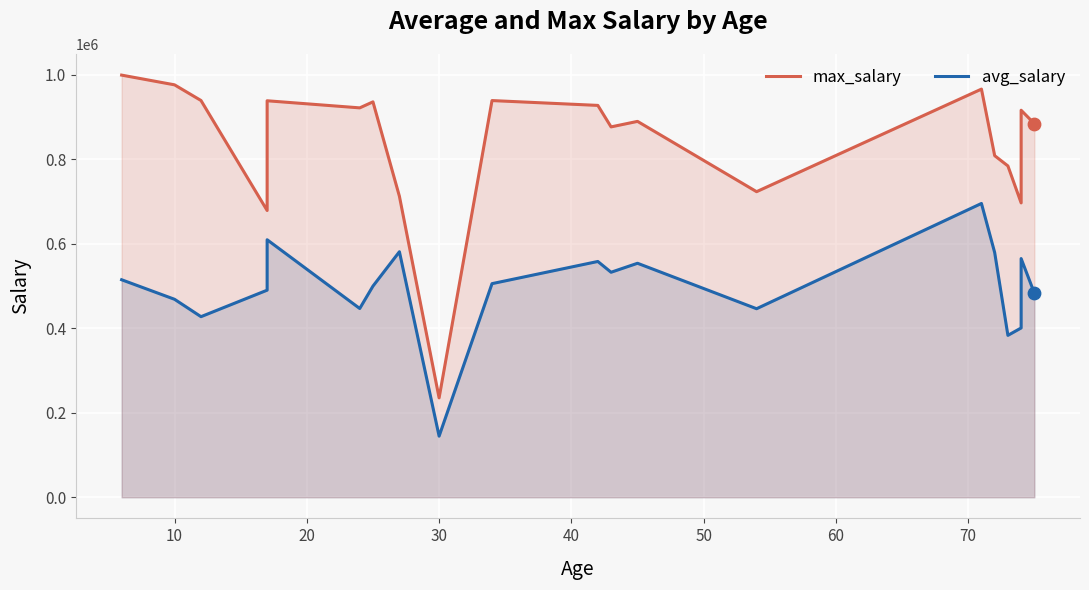

What are all the series names shown in the legend?

max_salary, avg_salary